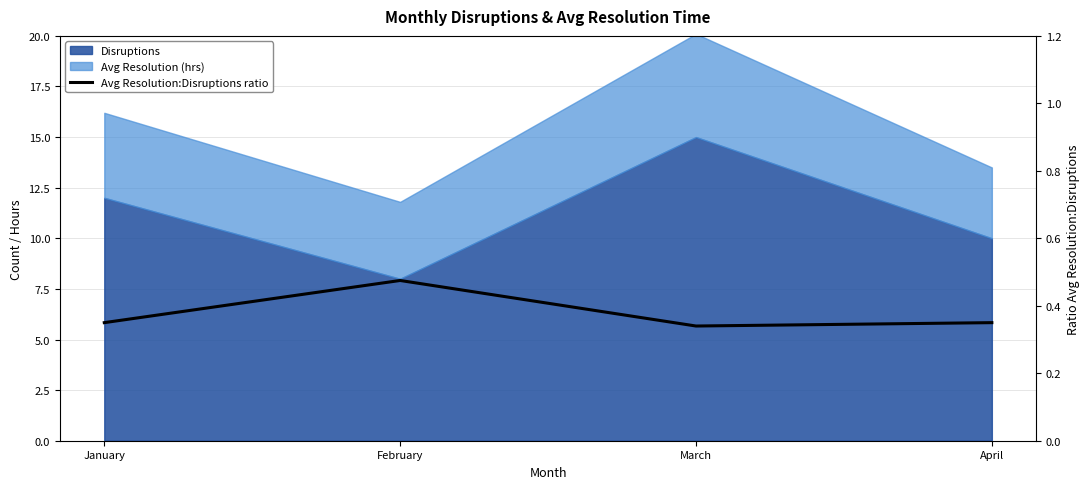

True or false: the data shows 0.1 at March.

False